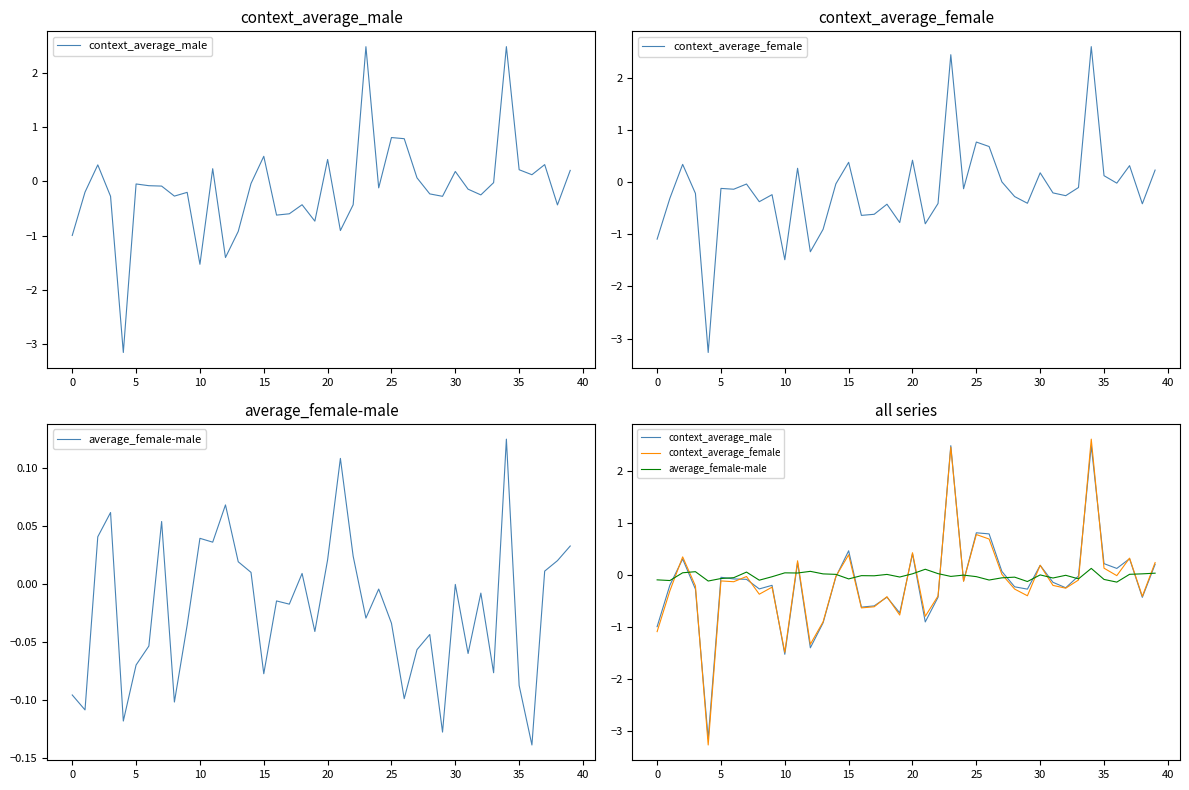

What is the sum of all context_average_female values?

-6.1